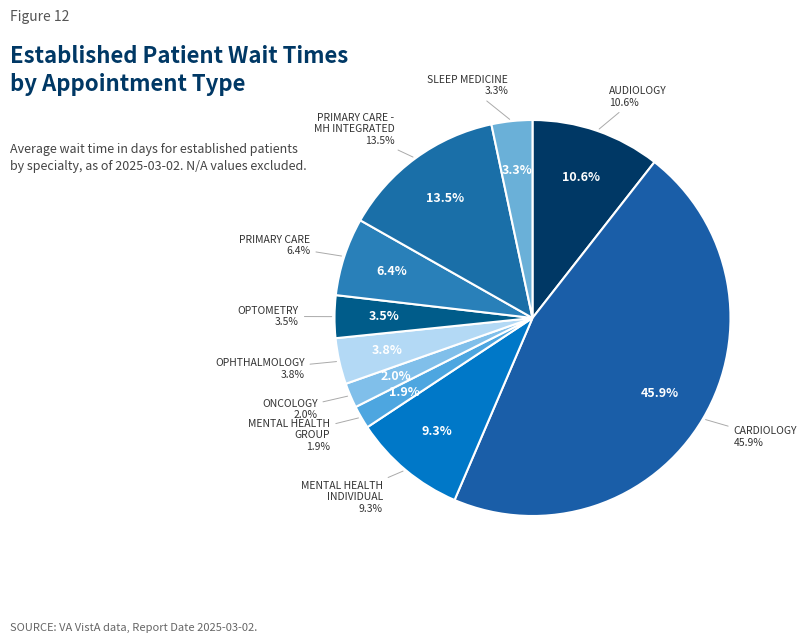

The PRIMARY CARE - MENTAL HEALTH INTEGRATED slice represents 13% of the pie. True or false?

True